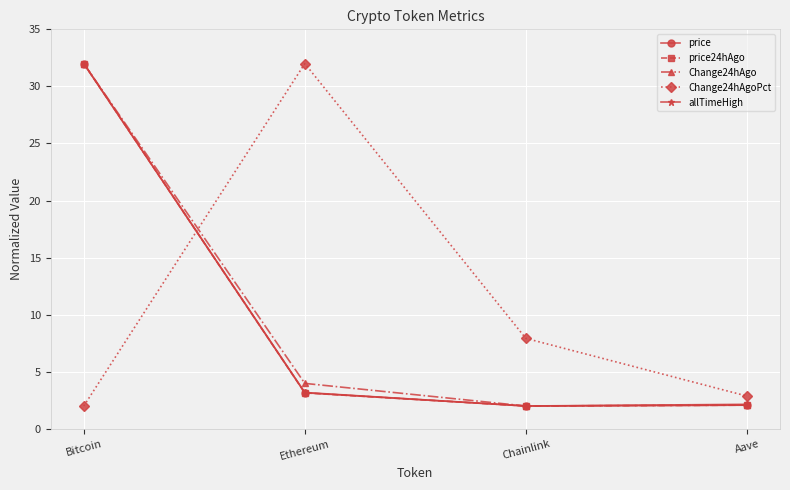

How many lines are shown in the chart?

5